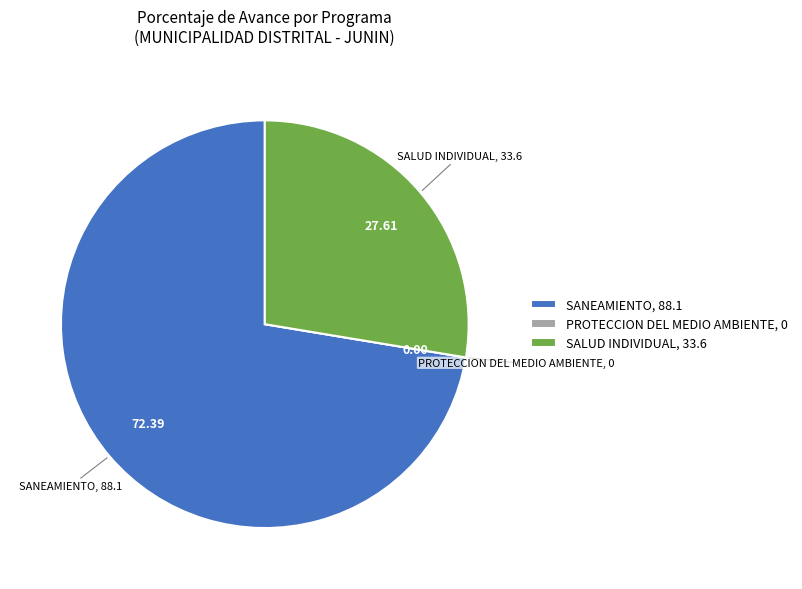

Does SANEAMIENTO, 88.1 account for over 50% of the chart?

Yes